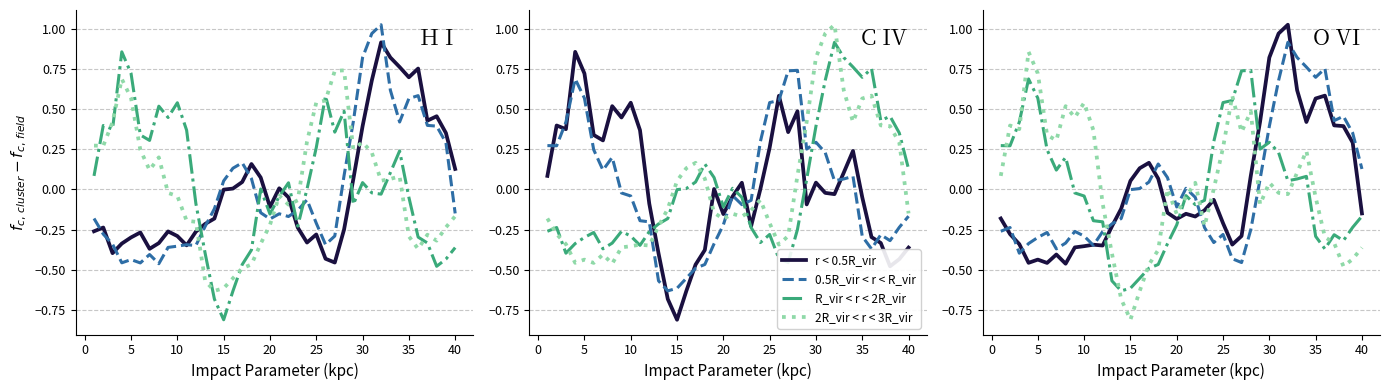

After their last crossing, which series has the higher values: 0.5R_vir < r < R_vir or 2R_vir < r < 3R_vir?

0.5R_vir < r < R_vir